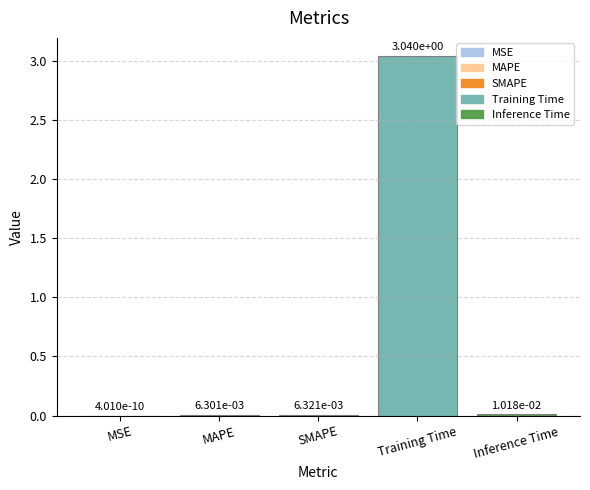

What is the sum of all values?

3.1